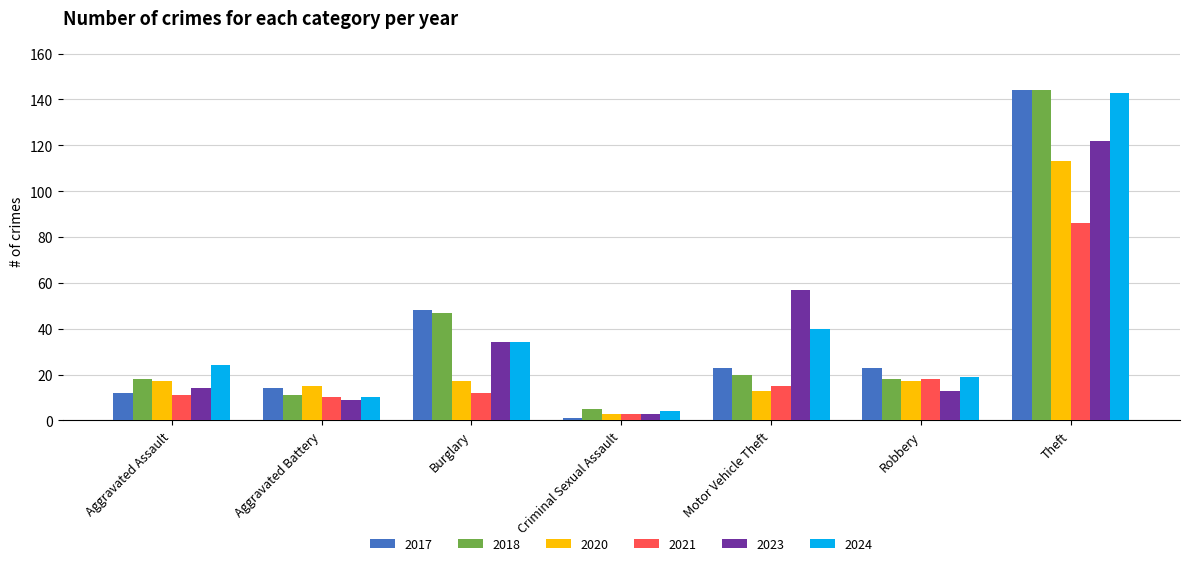

What is the difference between the second highest and second lowest values in the 2017 series?

36